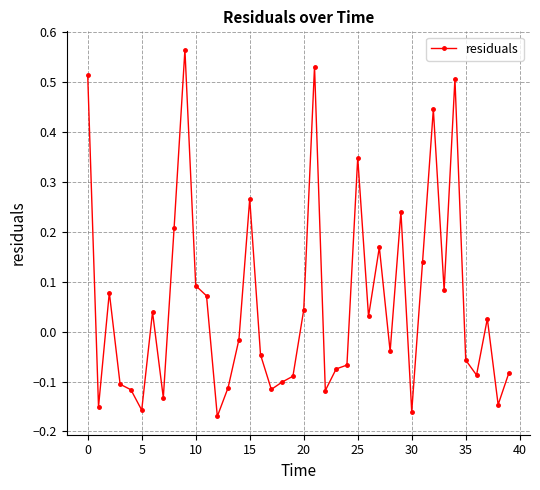

What is the difference between the maximum and minimum values?

0.7